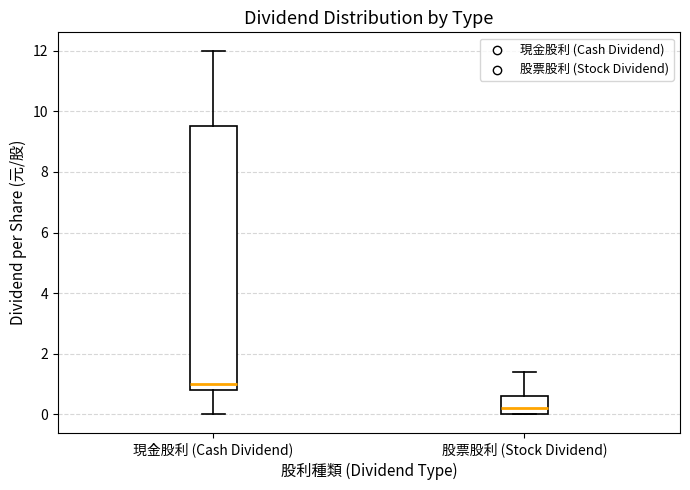

Reading left to right, read every box against the y-axis: the position of its median line, the range the box covers, and the ends of its whiskers. The values are not printed on the chart, so give them approximately, as read against the axis.

現金股利 (Cash Dividend): median 1.0, box 0.8 to 9.6, whiskers 0.0 to 12.0
股票股利 (Stock Dividend): median 0.2, box 0.0 to 0.6, whiskers 0.0 to 1.4